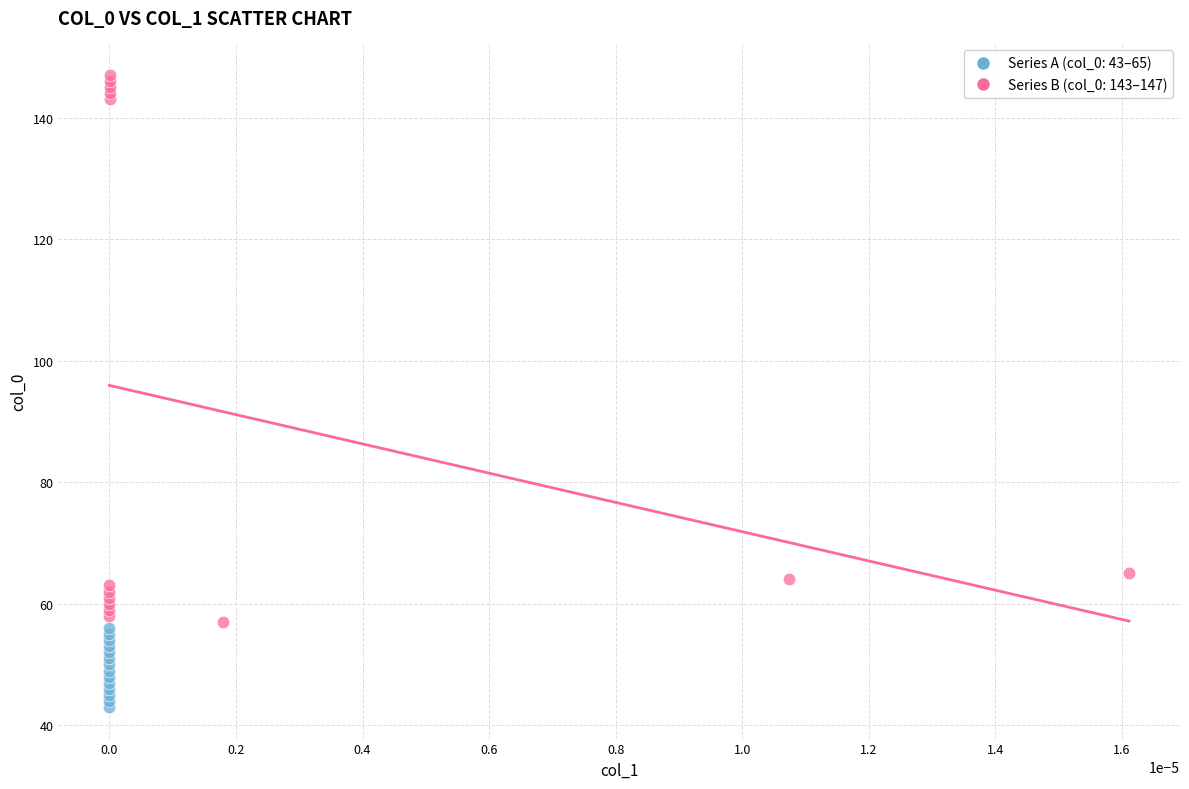

Which series contains the lowest Y value?

Series A (col_0: 43–65)